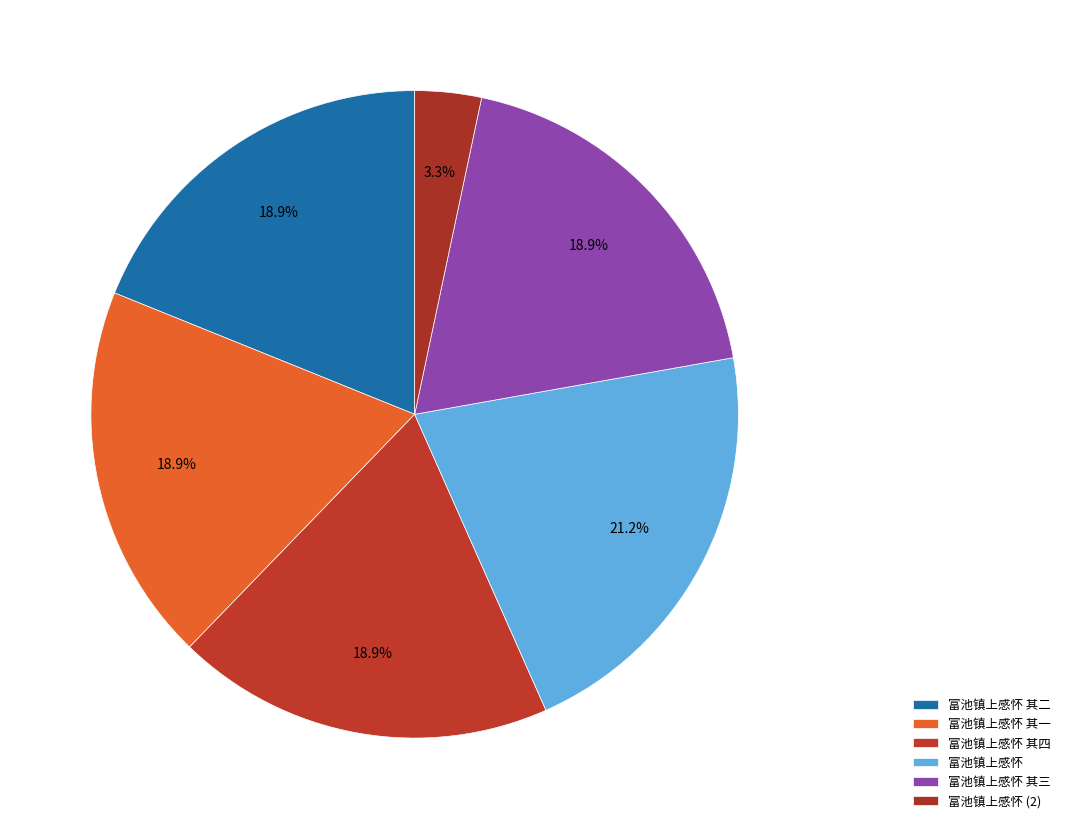

Does 富池镇上感怀 其二 represent more than half of the total?

No